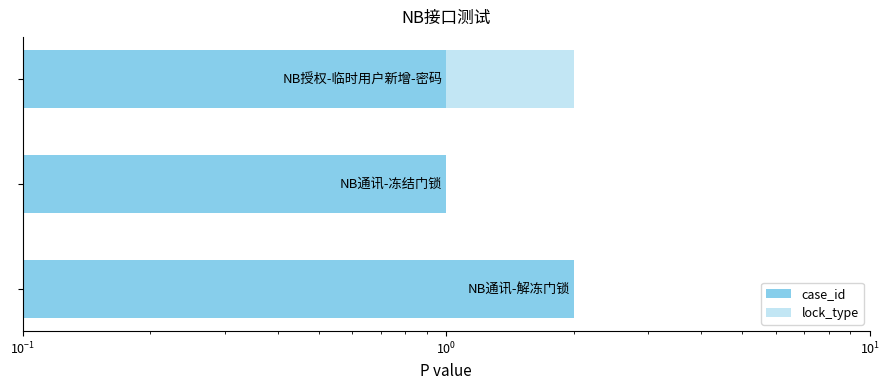

At how many categories does at least one series exceed 1?

2